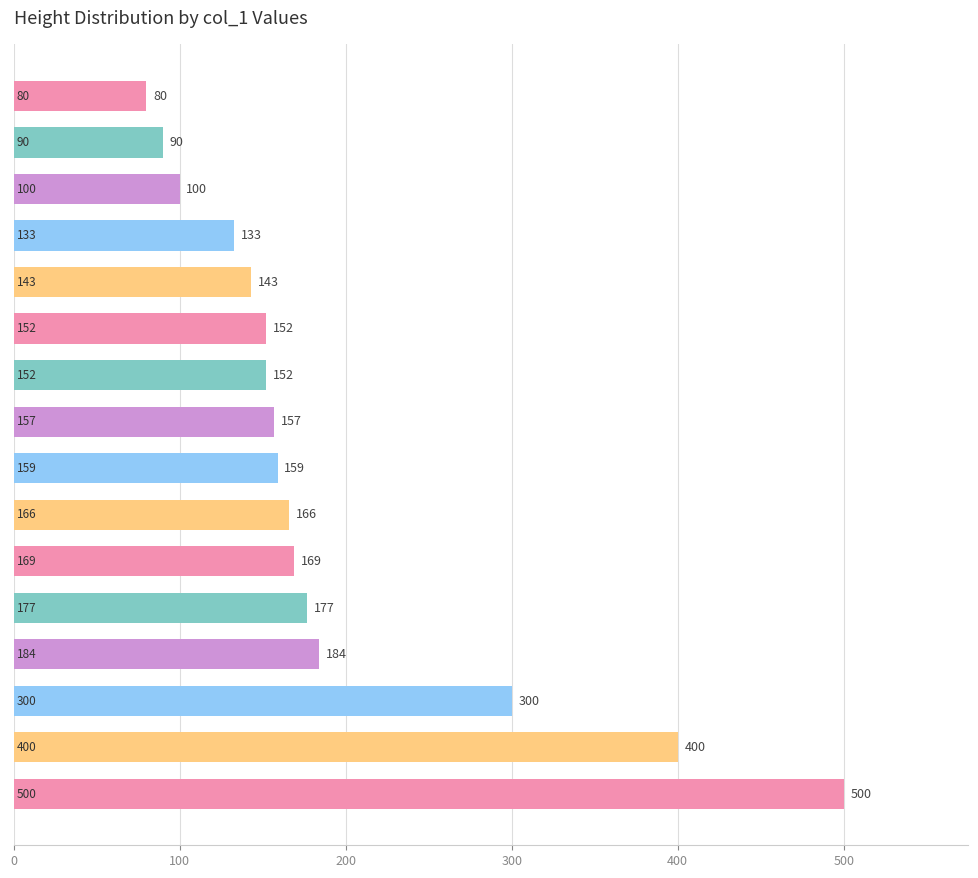

What is the difference between the maximum and second lowest values?

410